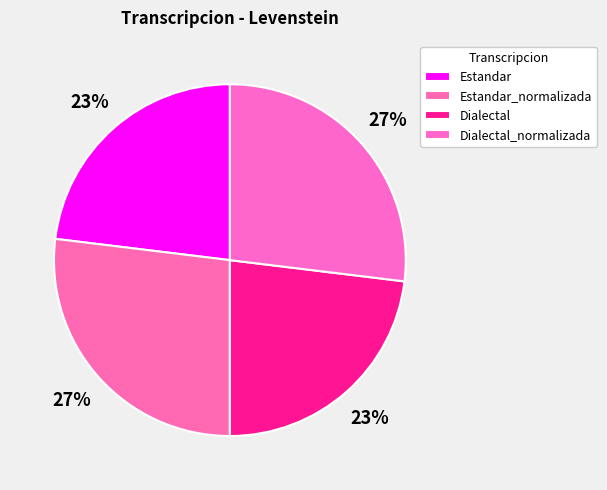

How much of the chart is everything except Estandar_normalizada?

73.1%